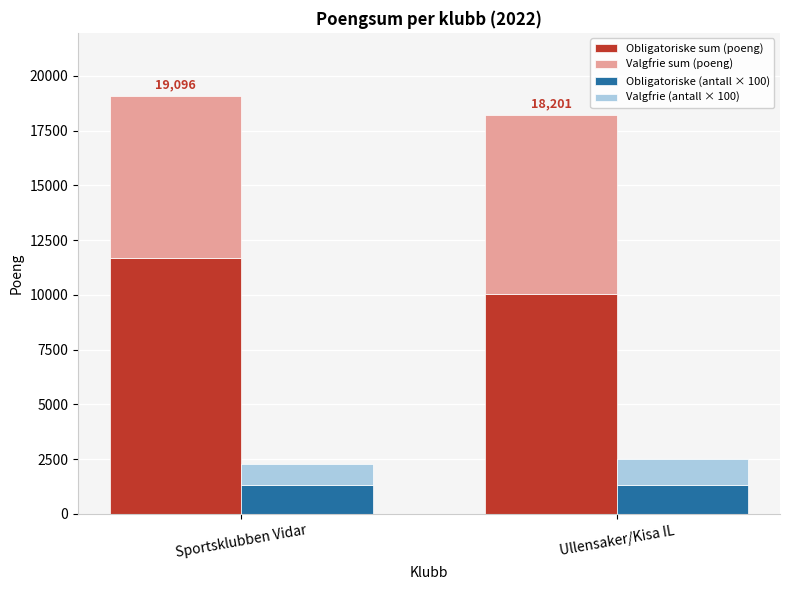

What position from the right is Ullensaker/Kisa IL?

1